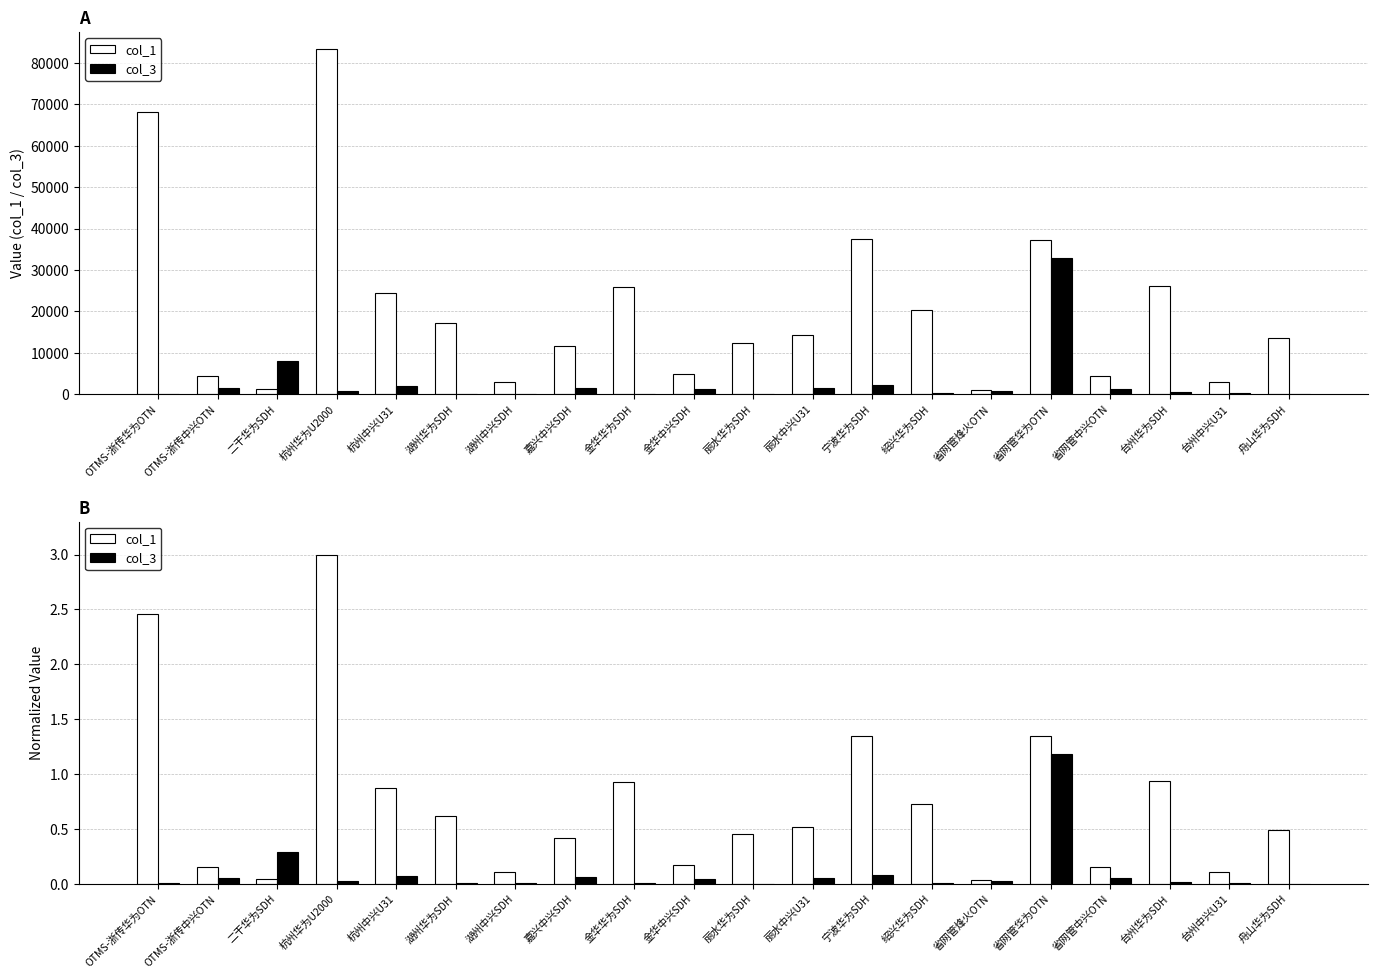

Where is col_1 nearest to the value 1?

台州华为SDH